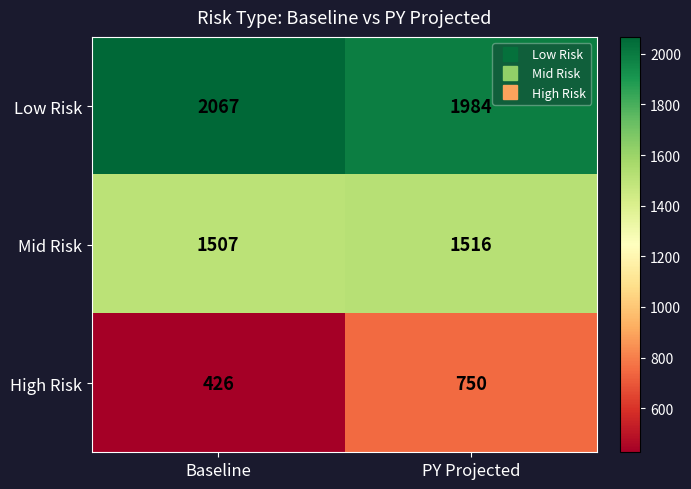

The value of Mid Risk at PY Projected is 1516. True or false?

True